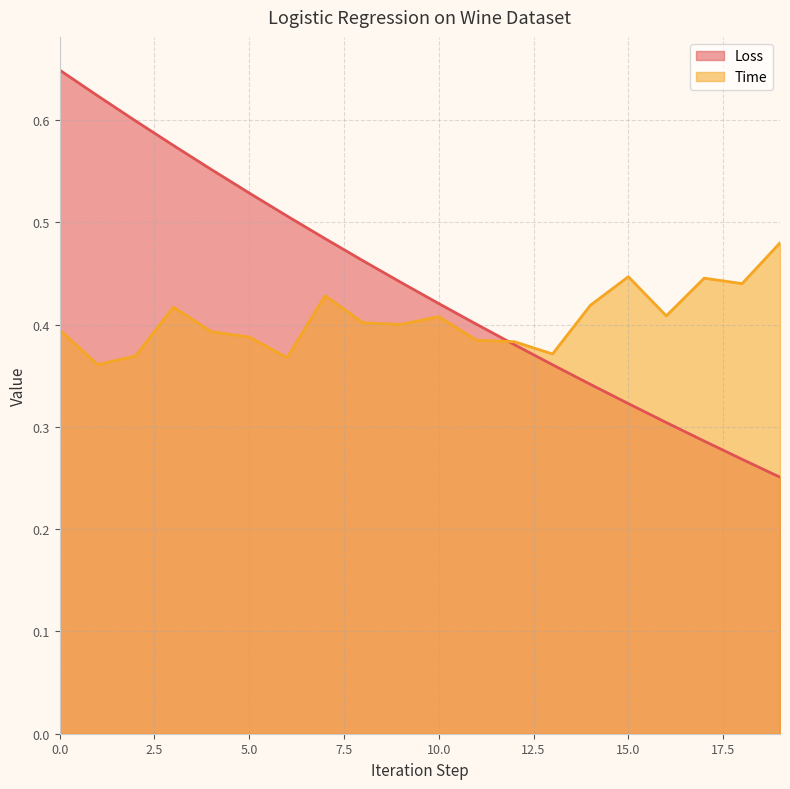

What is the spread (max minus min) of values at 7?

0.1